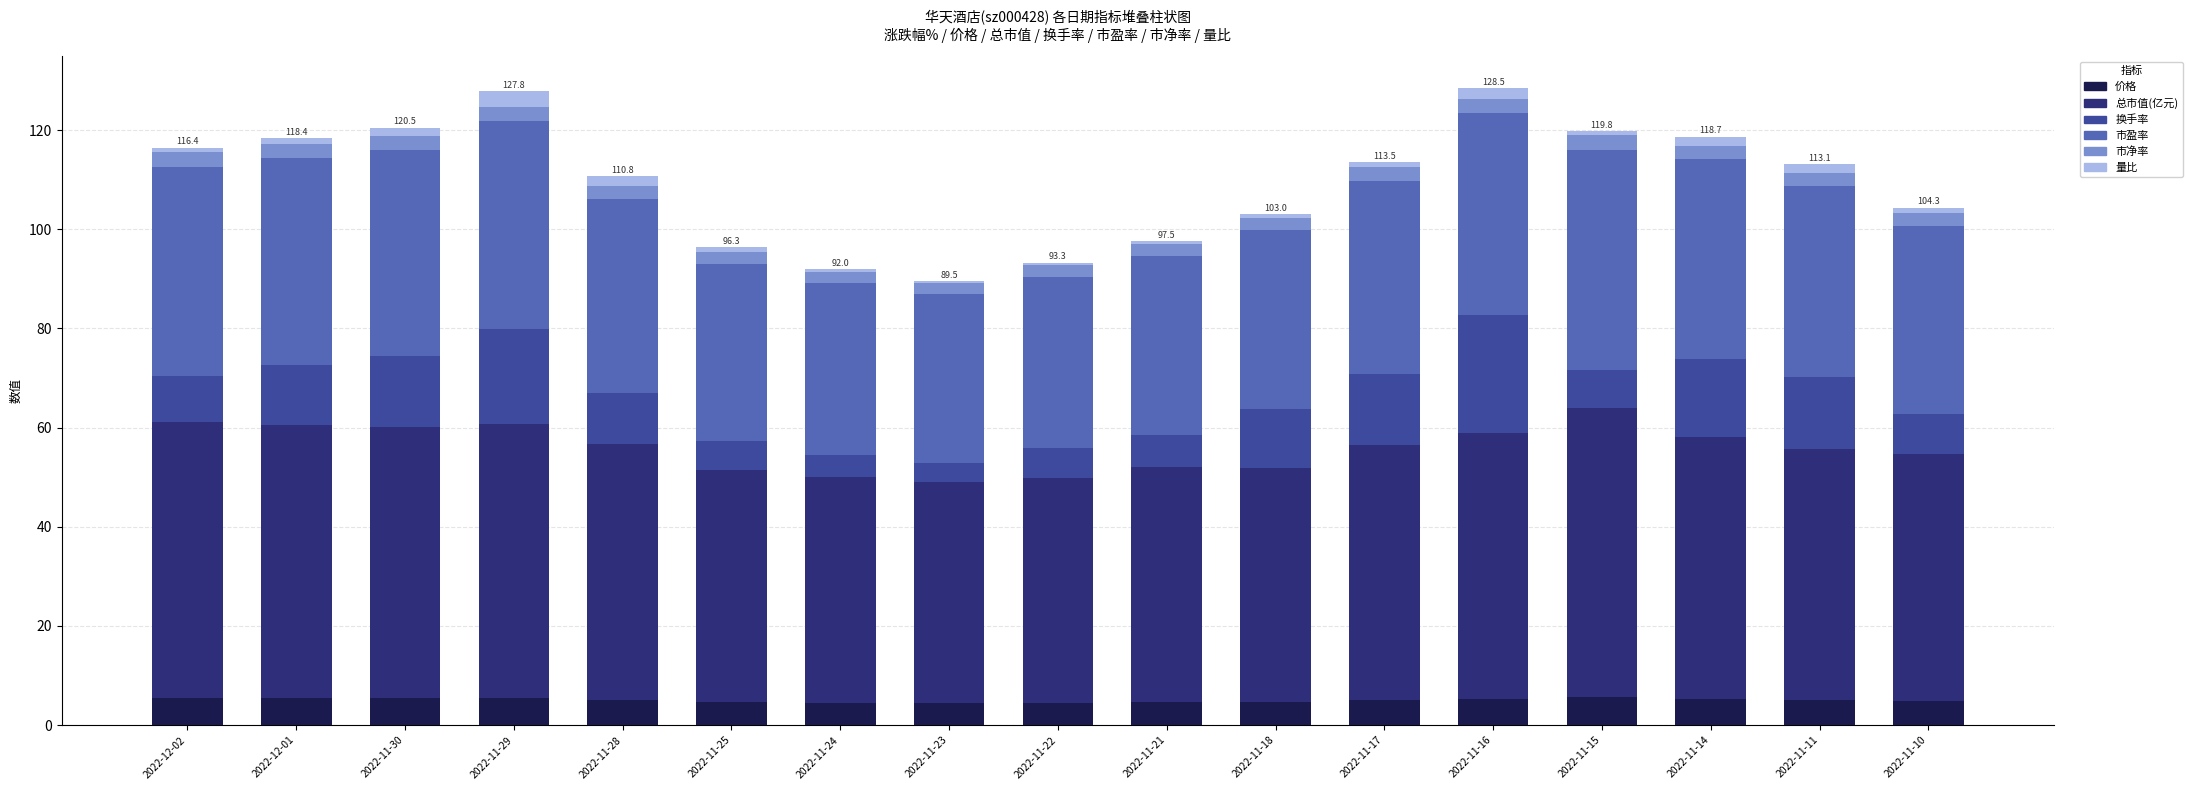

How many distinct data groups are displayed?

6